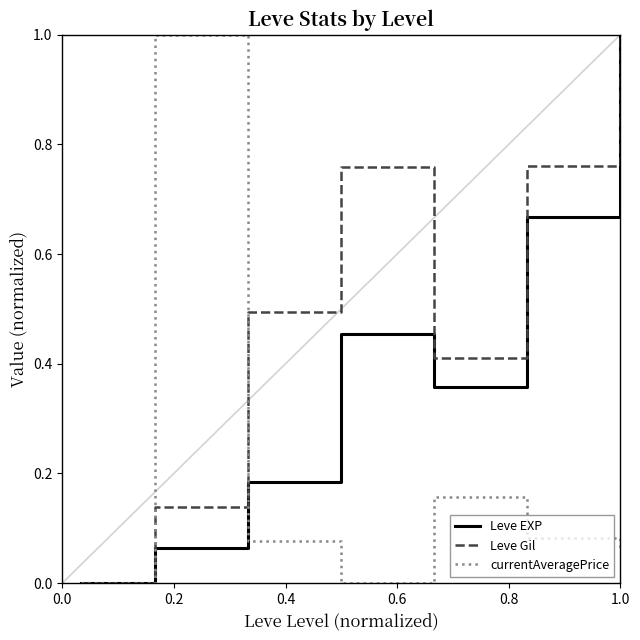

Rank the series by their average value, from lowest to highest.

currentAveragePrice, Leve EXP, Leve Gil